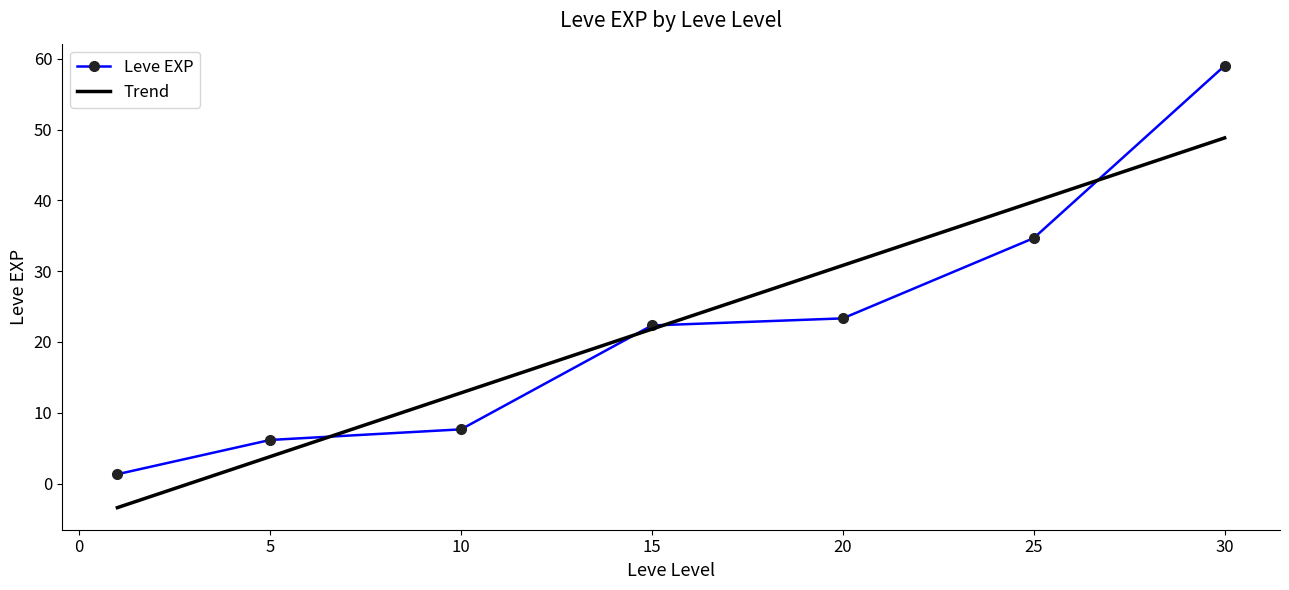

How many values in Trend are below zero?

1